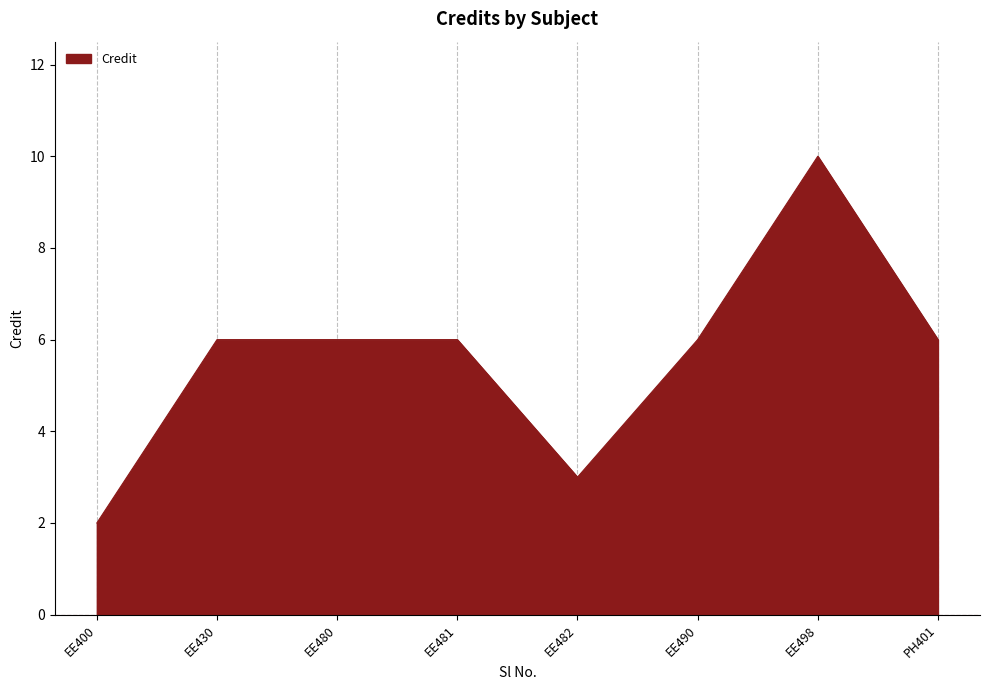

Which category has the highest value across all series?

EE498